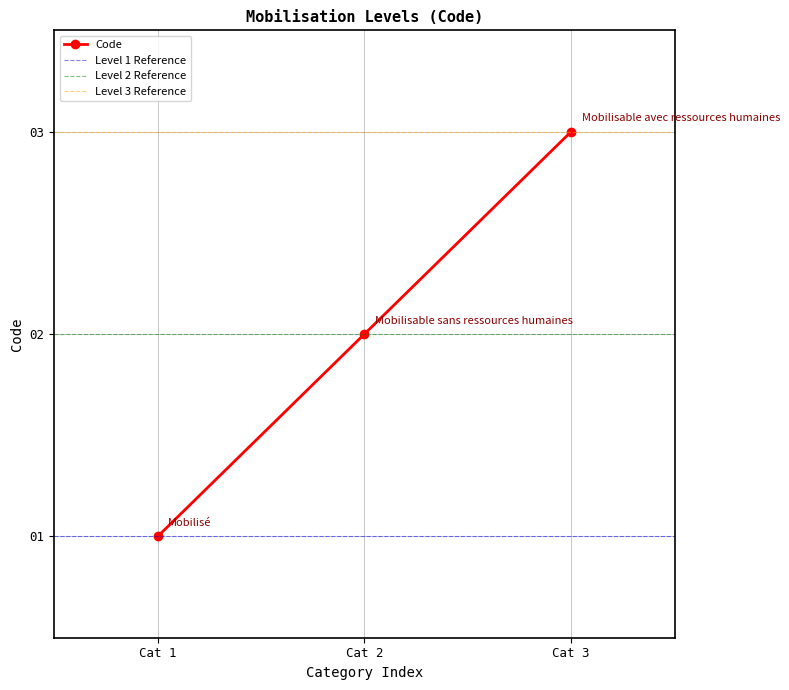

The Code series shows 2 at Cat 2. True or false?

True